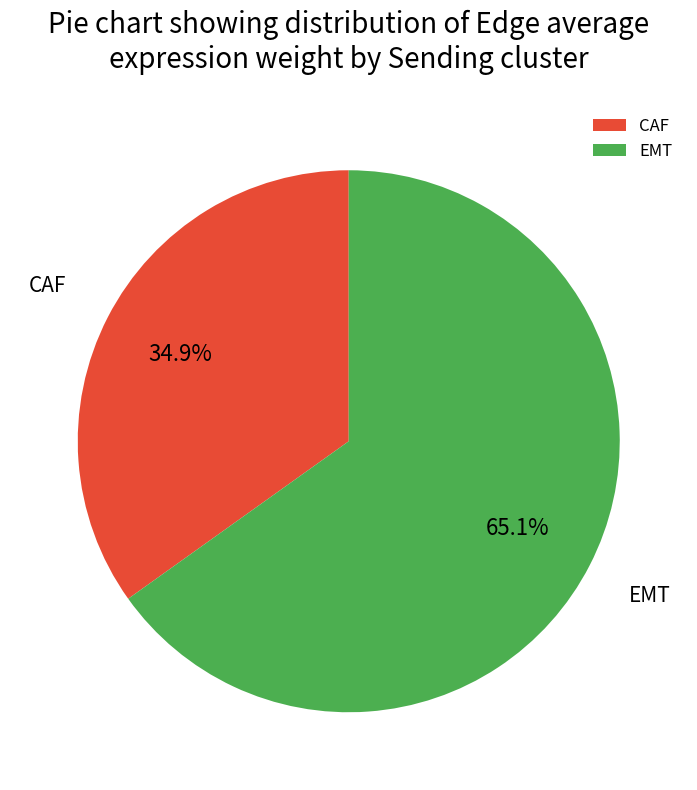

Which category has the smallest portion of the pie?

CAF